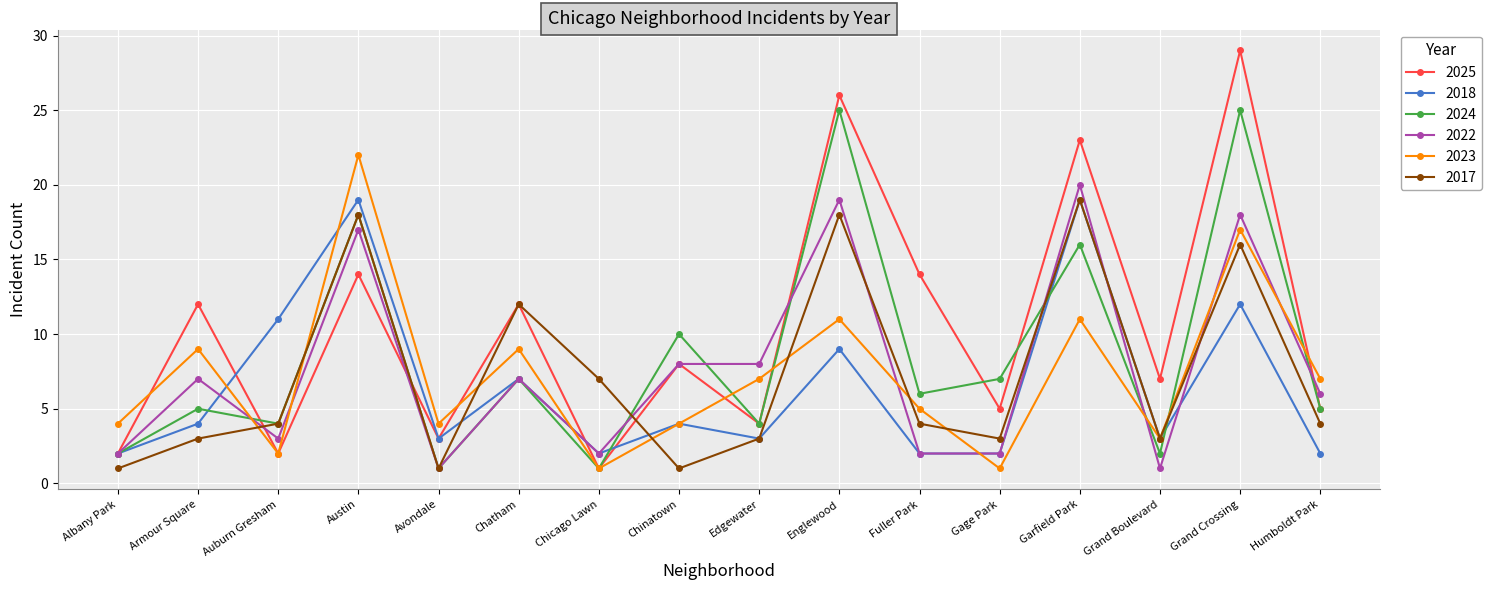

Reading left to right, what are all the values shown in this chart?

2025: 2	12	2	14	3	12	1	8	4	26	14	5	23	7	29	5
2018: 2	4	11	19	3	7	2	4	3	9	2	2	19	3	12	2
2024: 2	5	4	18	1	7	1	10	4	25	6	7	16	2	25	5
2022: 2	7	3	17	1	7	2	8	8	19	2	2	20	1	18	6
2023: 4	9	2	22	4	9	1	4	7	11	5	1	11	3	17	7
2017: 1	3	4	18	1	12	7	1	3	18	4	3	19	3	16	4